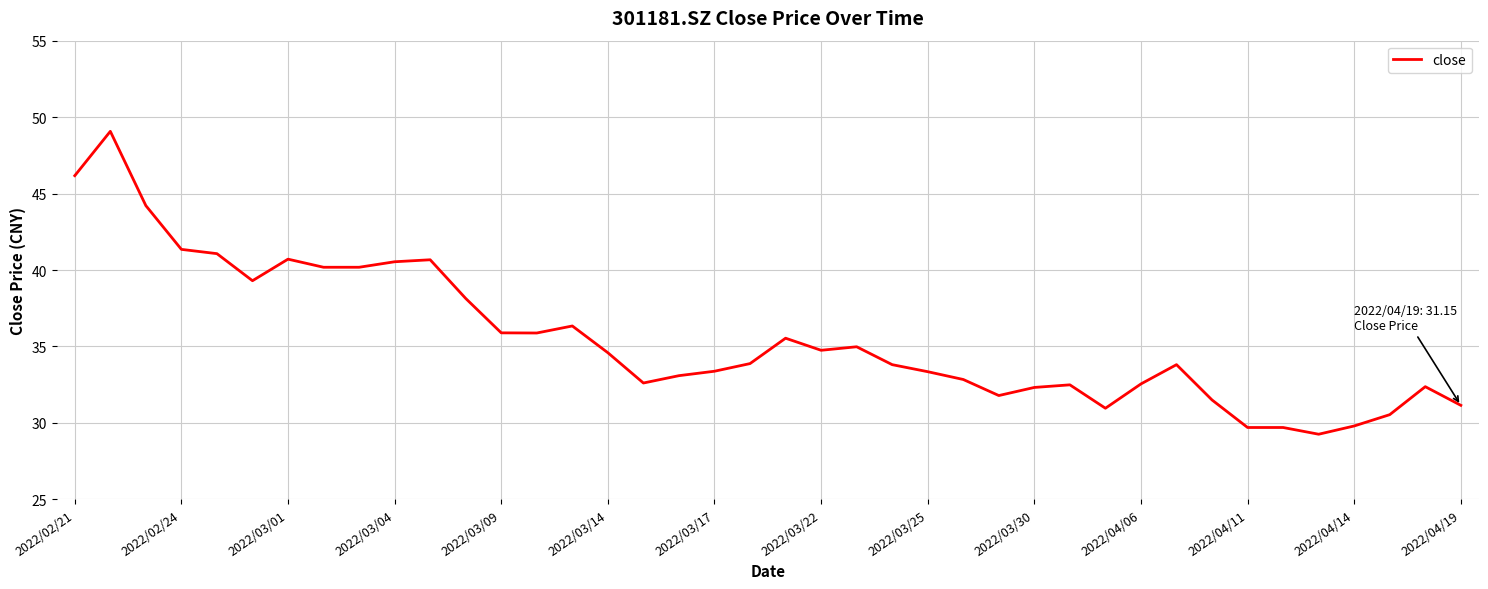

What is the difference between the maximum and second lowest values?

19.4